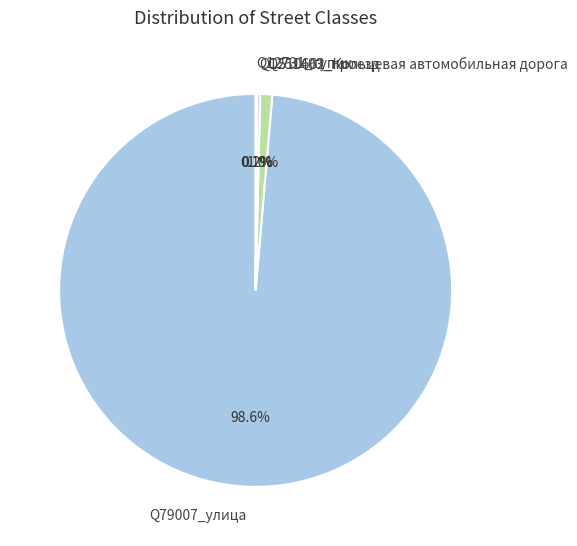

Which category has the biggest portion of the pie?

Q79007_улица